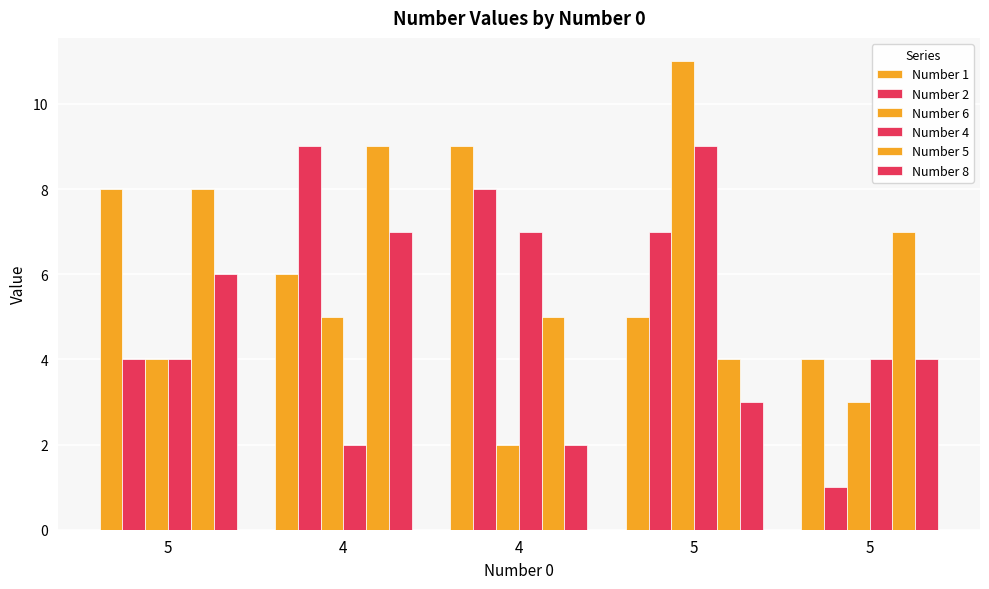

At which category does the chart reach its peak across all series?

5